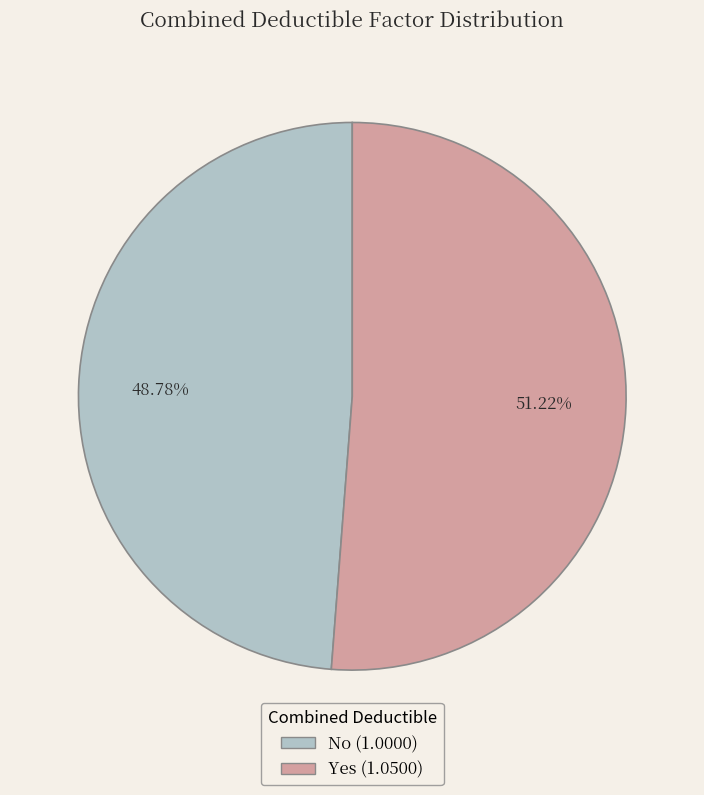

The Yes slice represents 64% of the pie. True or false?

False